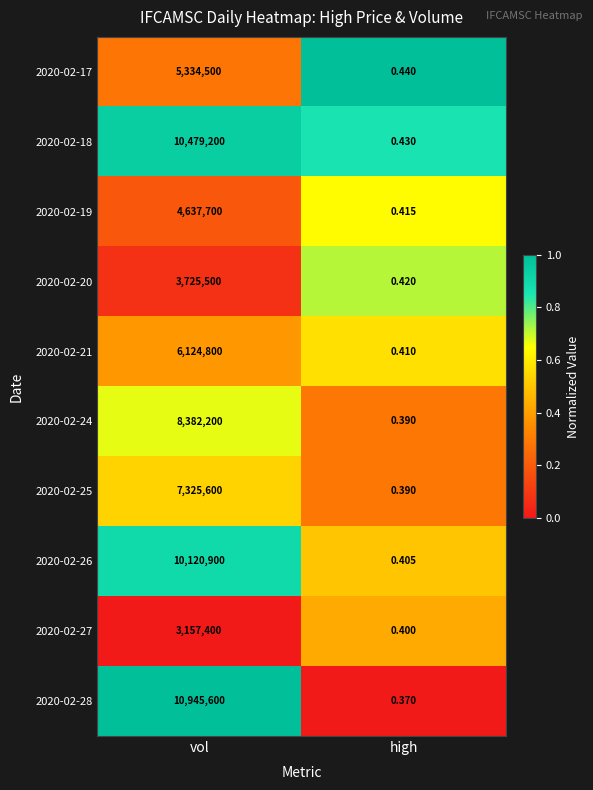

Is the value of 2020-02-20 at vol greater than the value of 2020-02-24 at high?

Yes